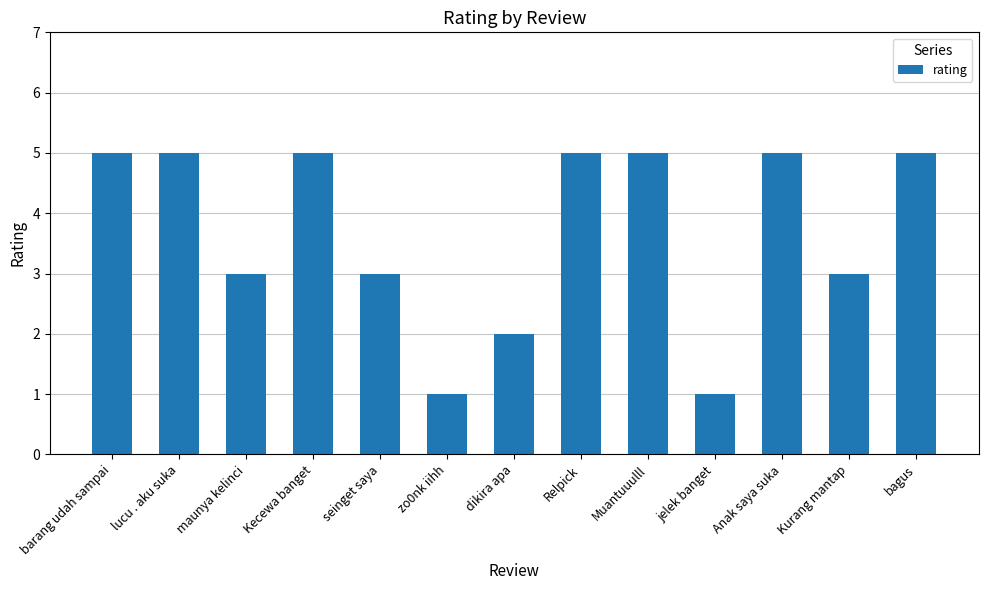

What is the label of the 7th bar from the left?

dikira apa